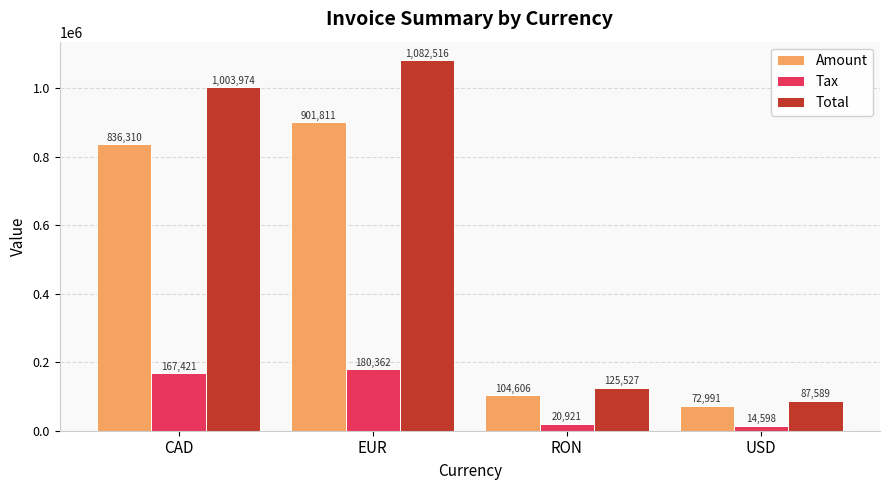

Which series has the widest spread of values?

Total